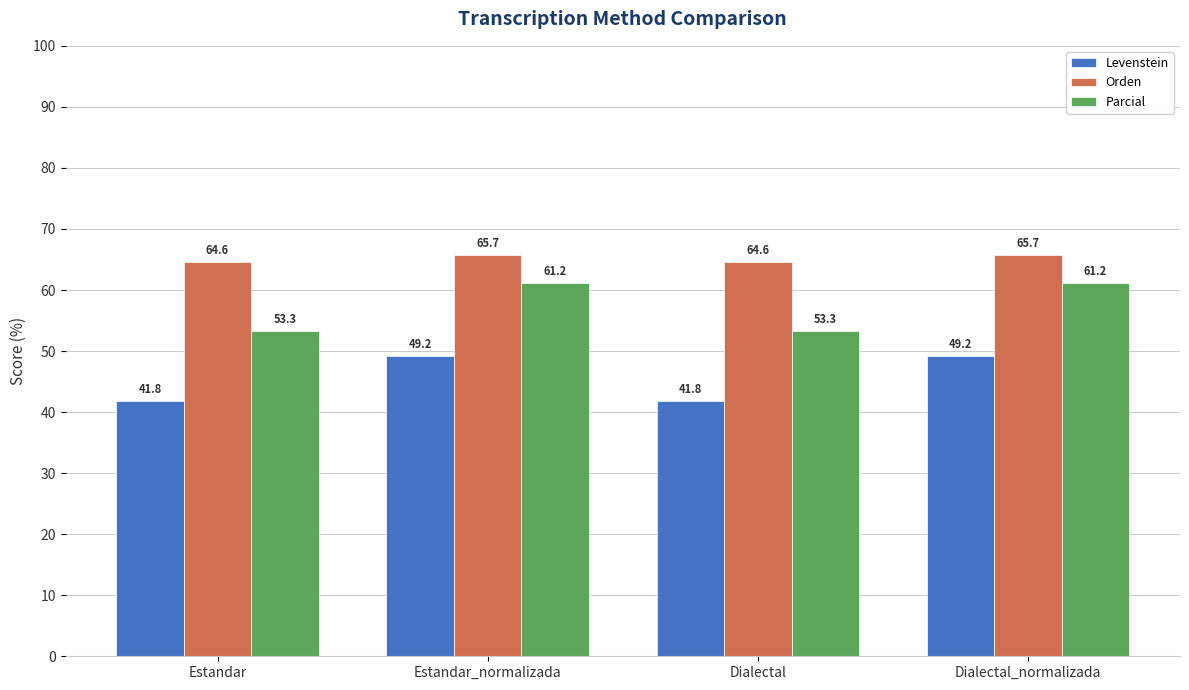

At which label does Orden first exceed 65?

Estandar_normalizada